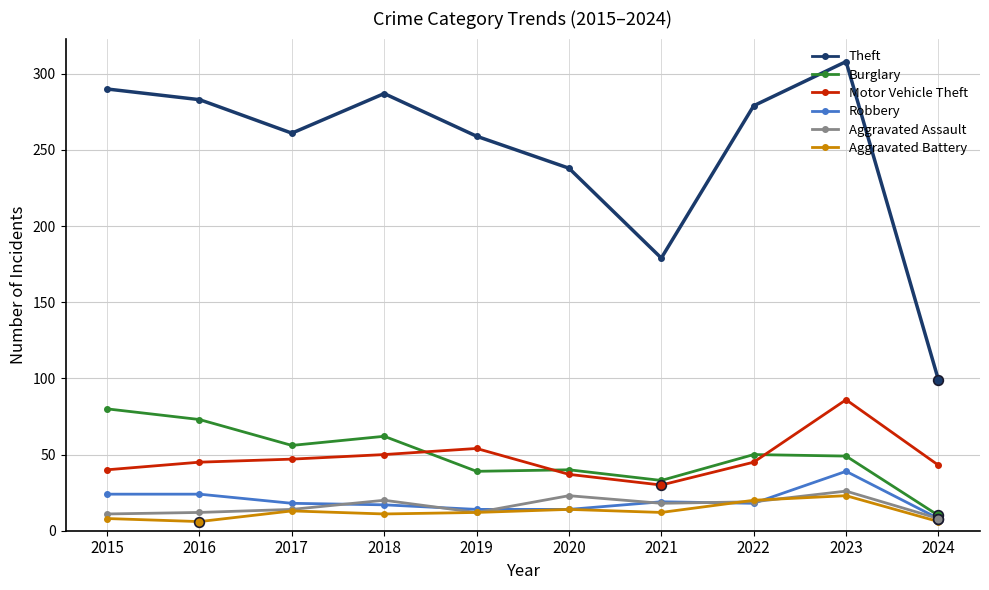

At which label does Burglary first exceed 50?

2015